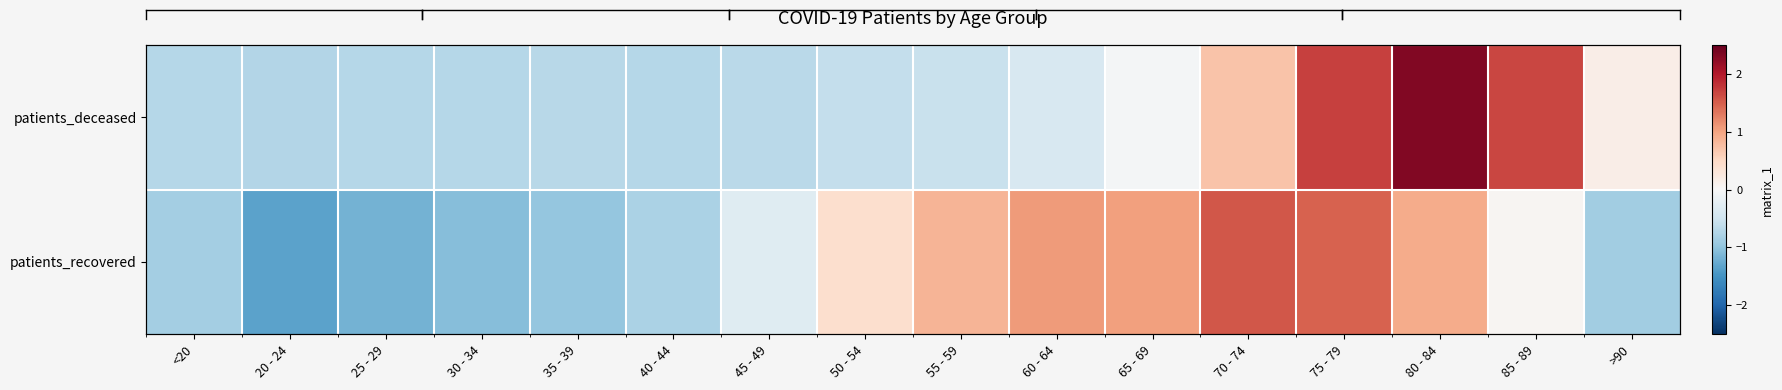

Which category has the lowest value across all series?

20 - 24